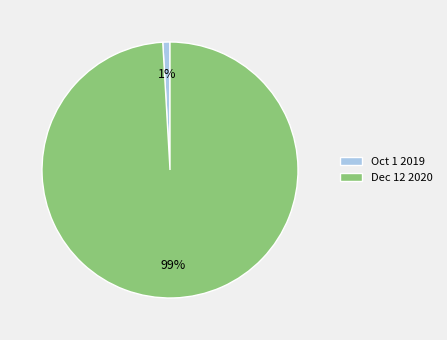

Which has a higher value, Dec 12 2020 or Oct 1 2019?

Dec 12 2020